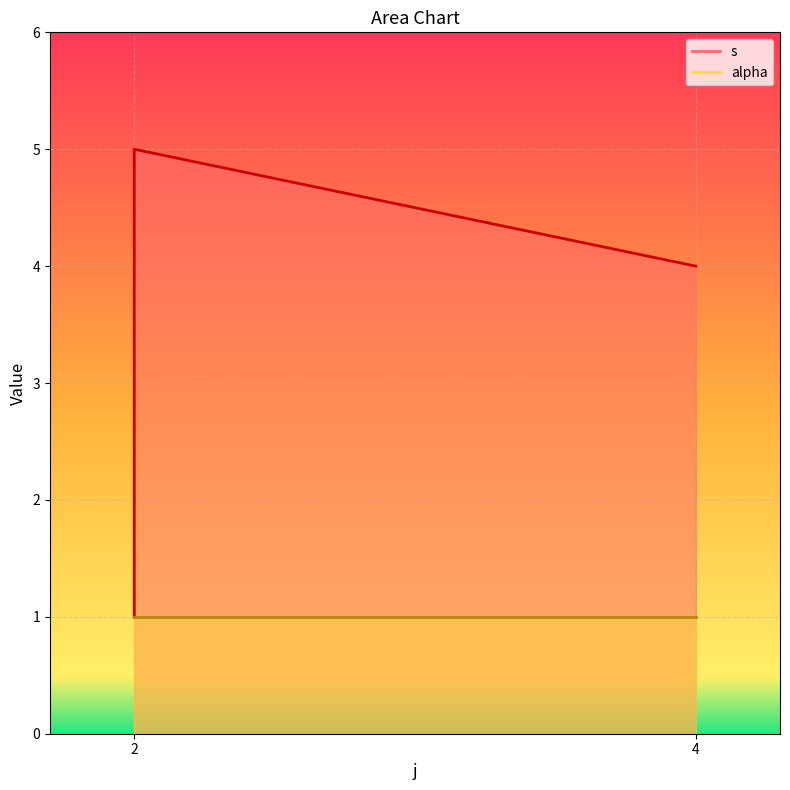

What is the minimum value shown in the chart?

1